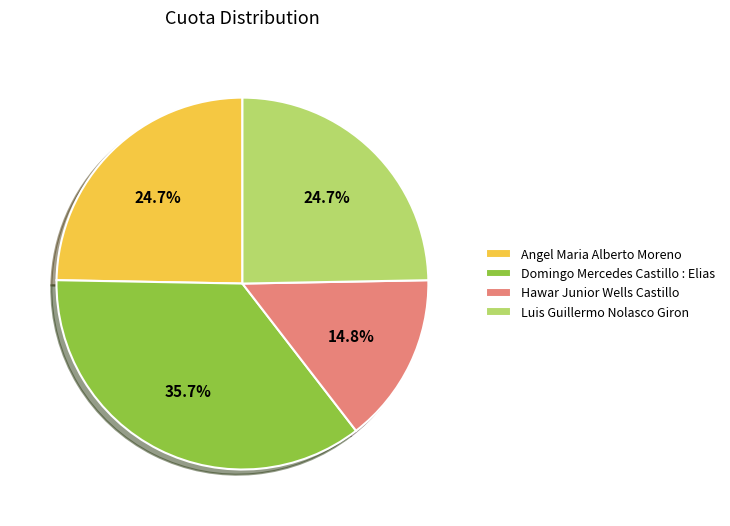

Is it true that Hawar Junior Wells Castillo is 24% of the pie?

False